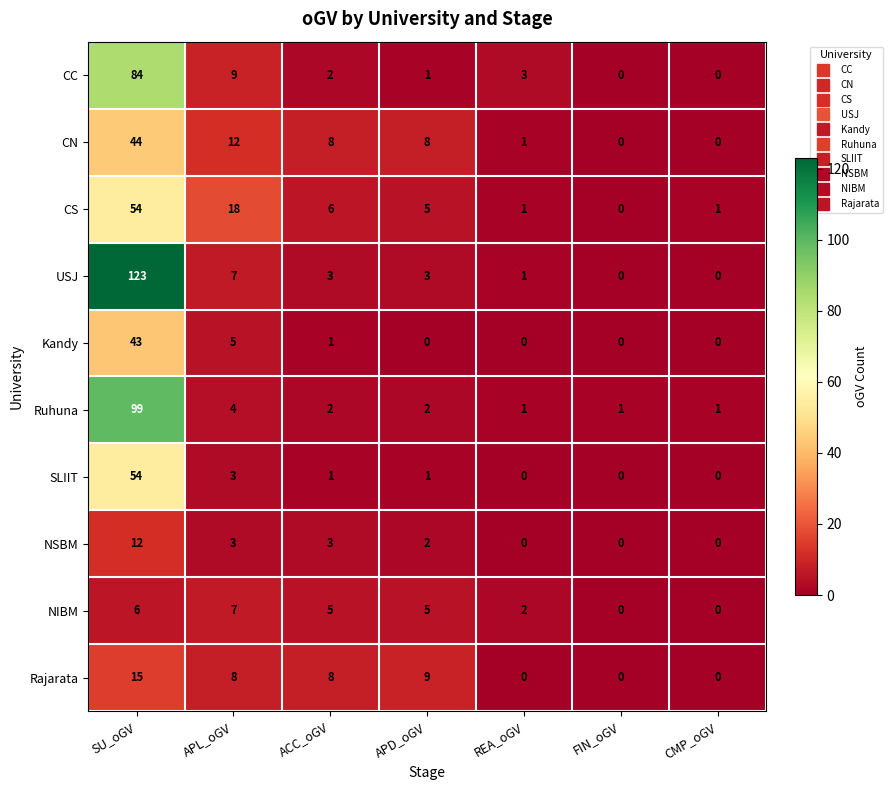

How many values in the NSBM series are below 2?

3